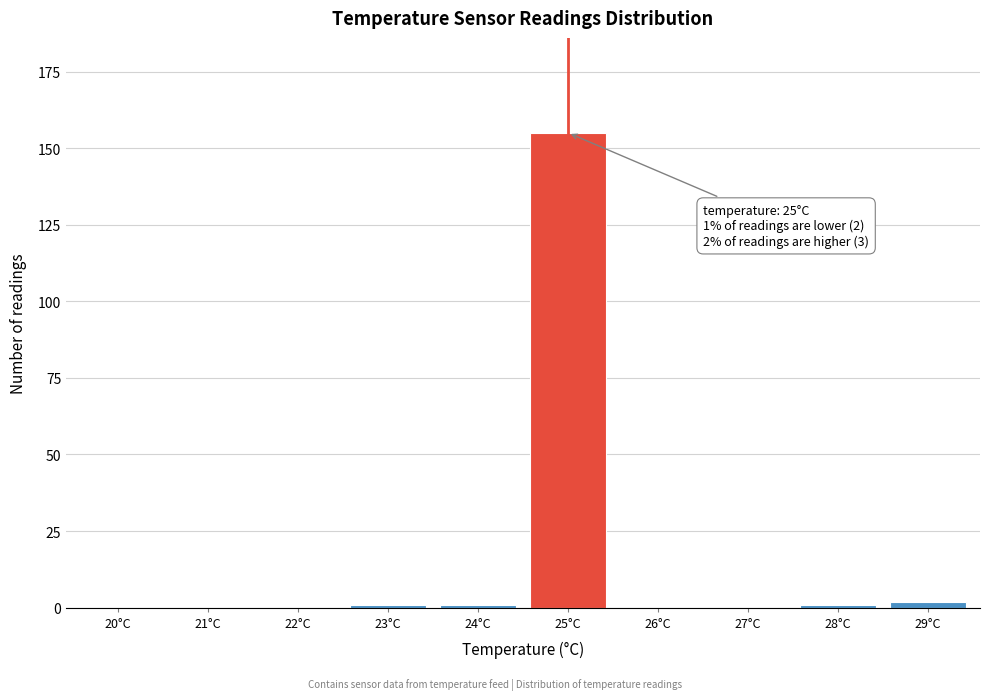

Reading left to right, transcribe all the data shown in this chart.

20°C=0	21°C=0	22°C=0	23°C=1	24°C=1	25°C=155	26°C=0	27°C=0	28°C=1	29°C=2